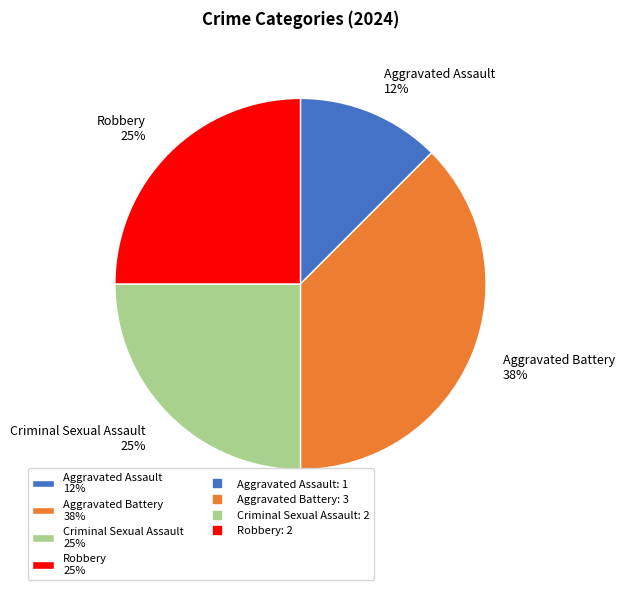

Which category has the smallest portion of the pie?

Aggravated Assault